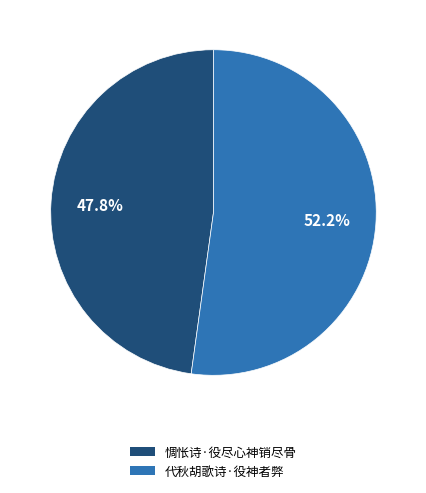

Is the sum of 惆怅诗·役尽心神销尽骨 and 代秋胡歌诗·役神者弊 greater than half?

Yes